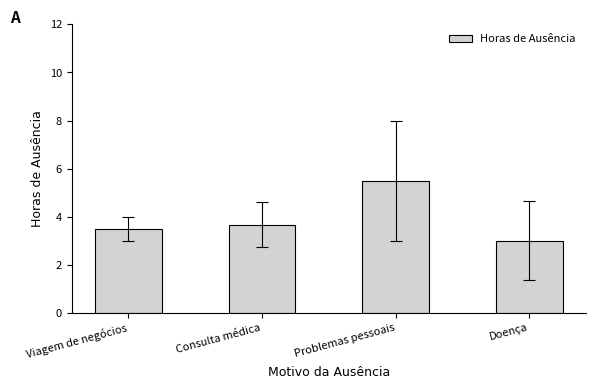

What position from the right is Consulta médica?

3